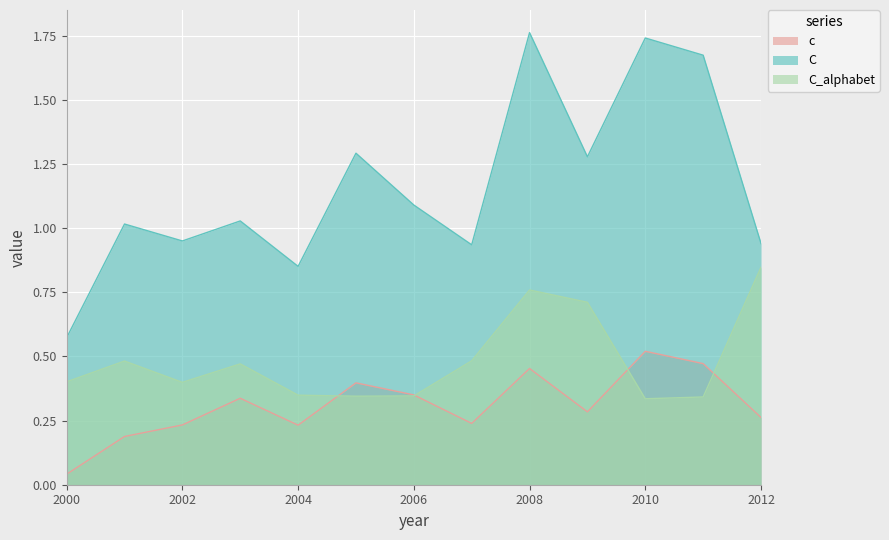

Between 2004 and 2000, which is larger?

2004